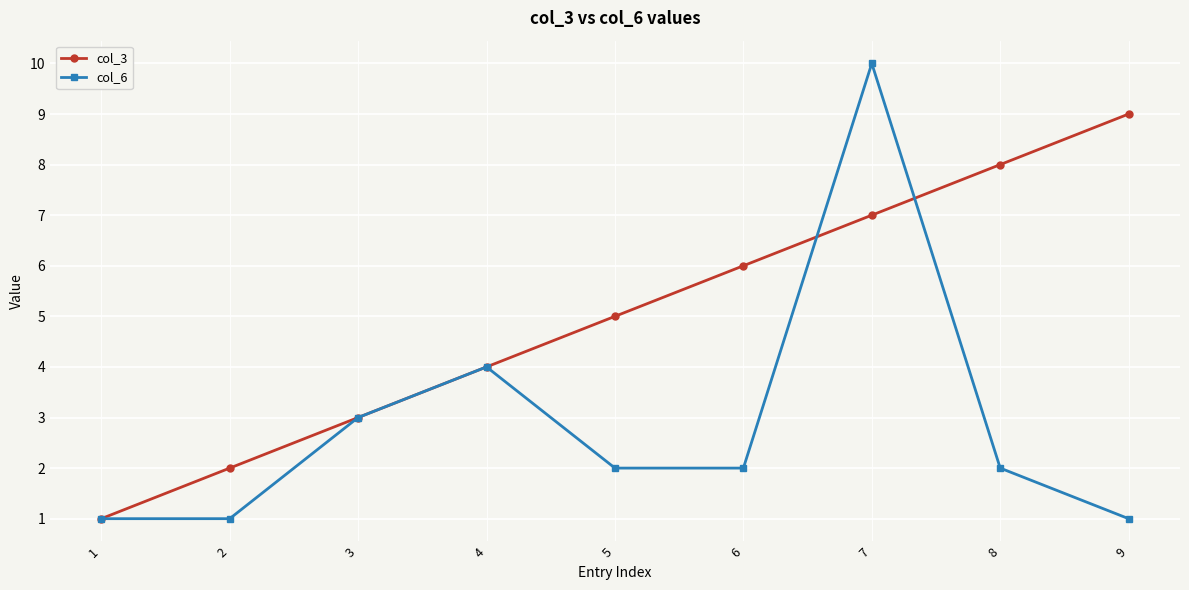

What is the difference between the second highest and minimum values in the col_3 series?

7